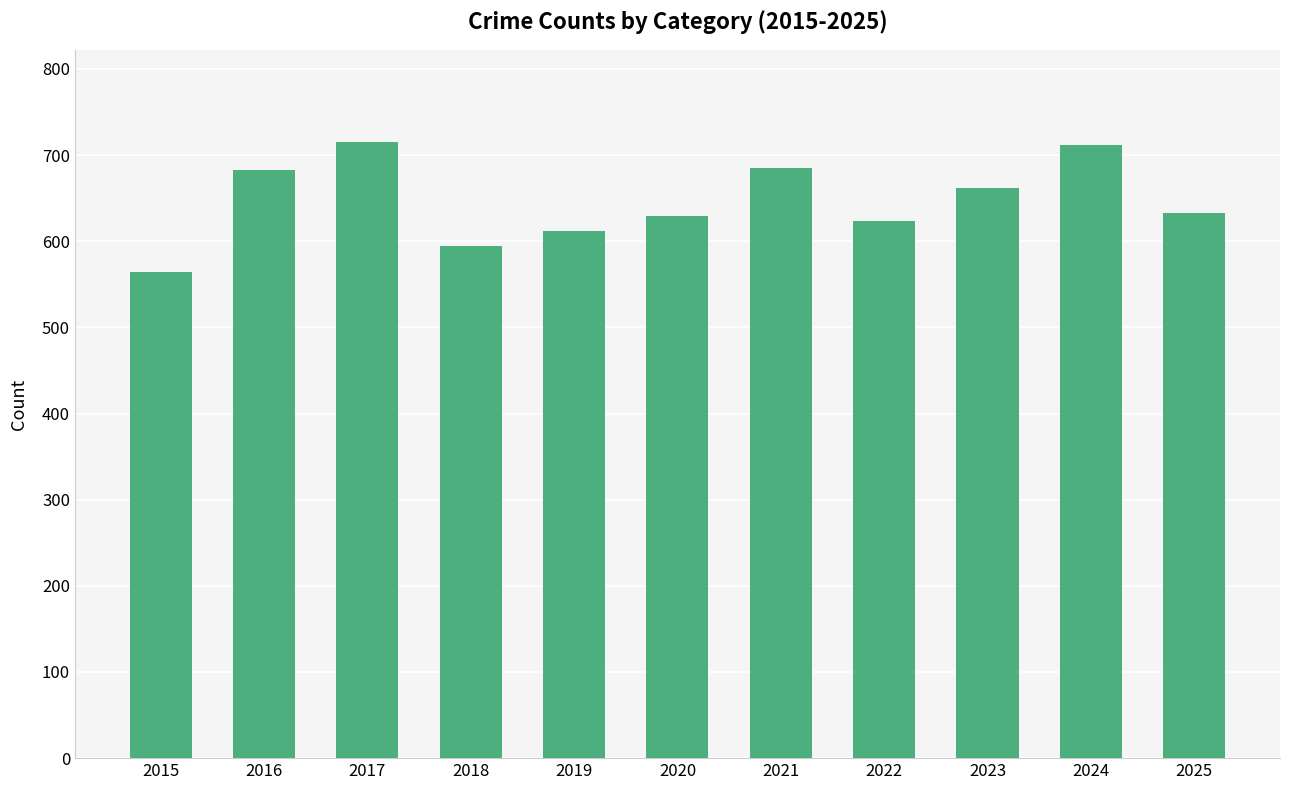

Is it true that the value at 2023 is 662?

True